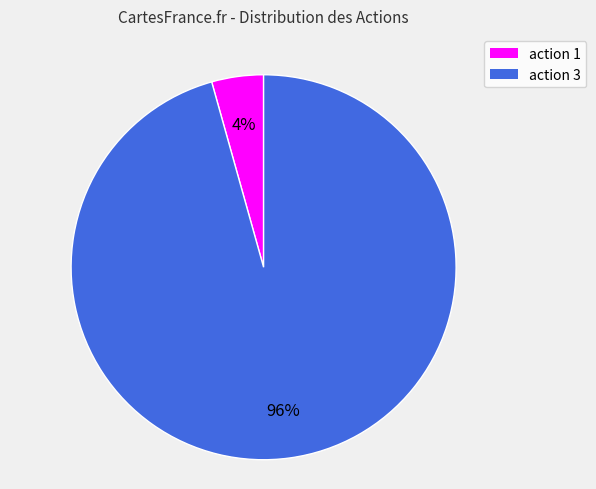

Which slice is the largest?

action 3